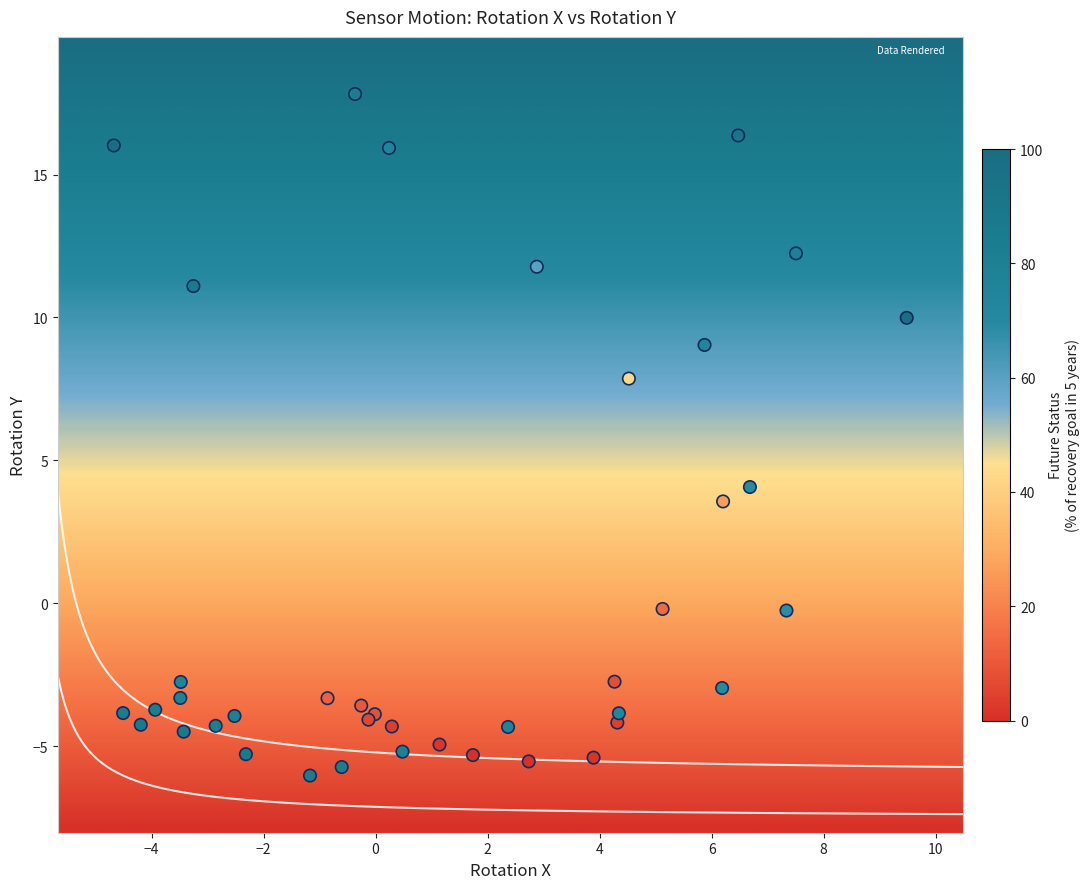

What Y value in the scatter plot is closest to 5?

4.1